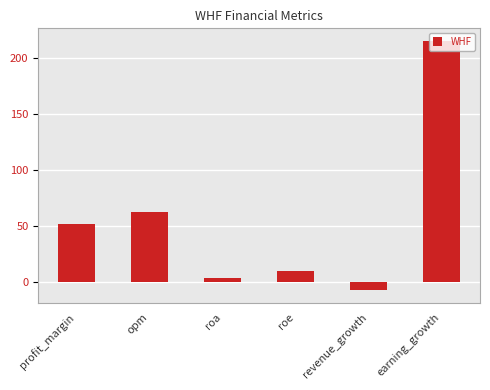

What is the change in value from opm to earning_growth?

+153.0